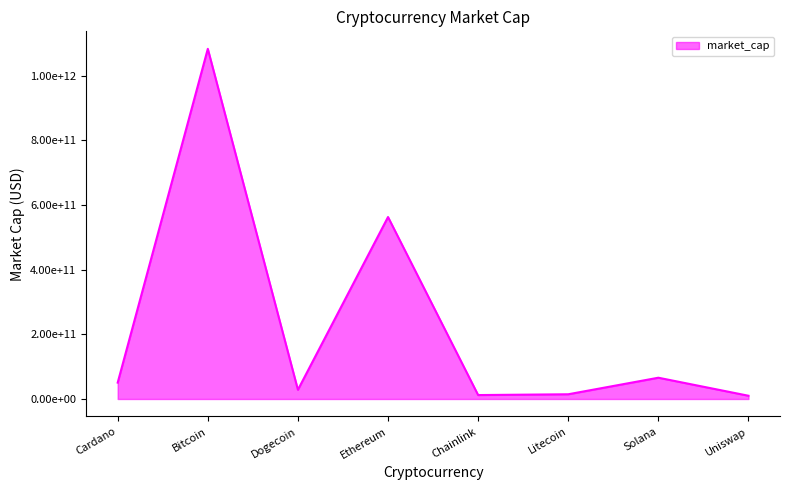

Reading right to left, list all the values displayed in this chart.

10044646099	65842133450	14638722977	12160989350	563163581288	28495942612	1083618564157	50685107202